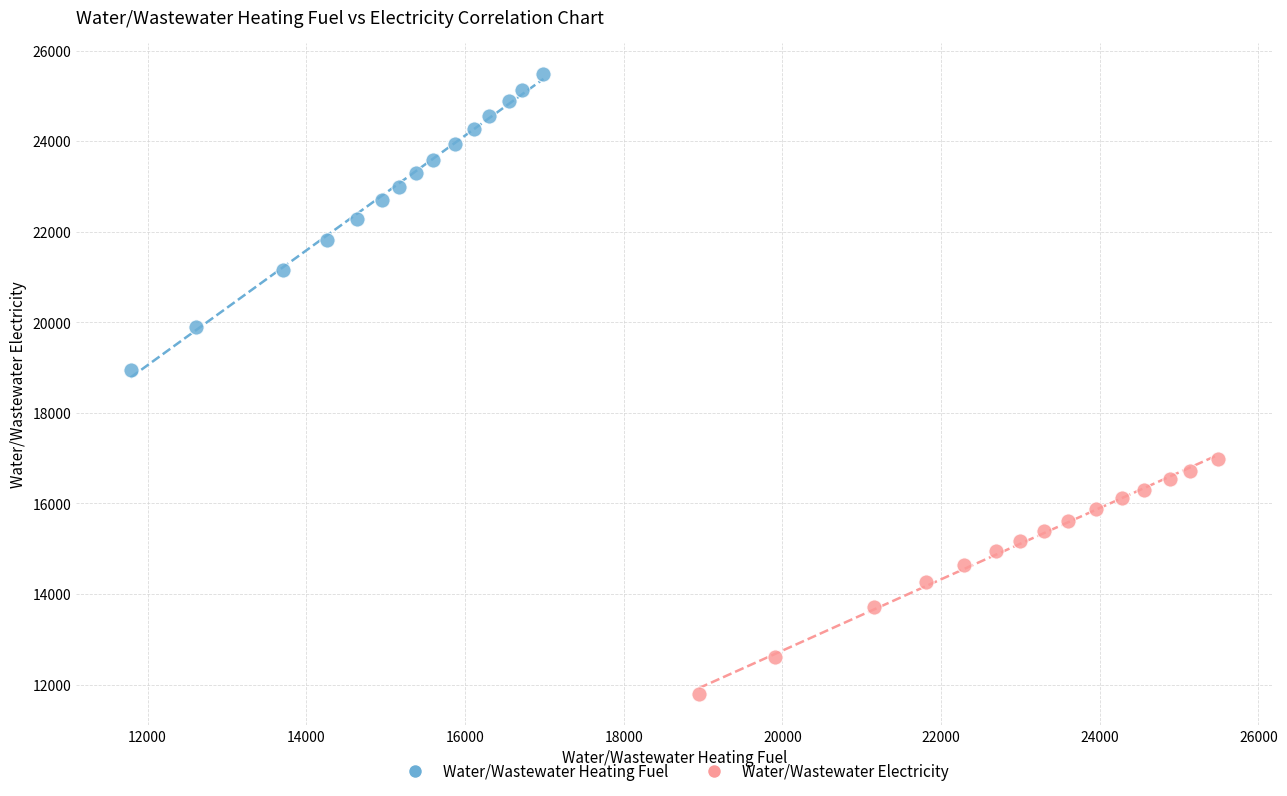

Which series contains the lowest Y value?

Water/Wastewater Electricity